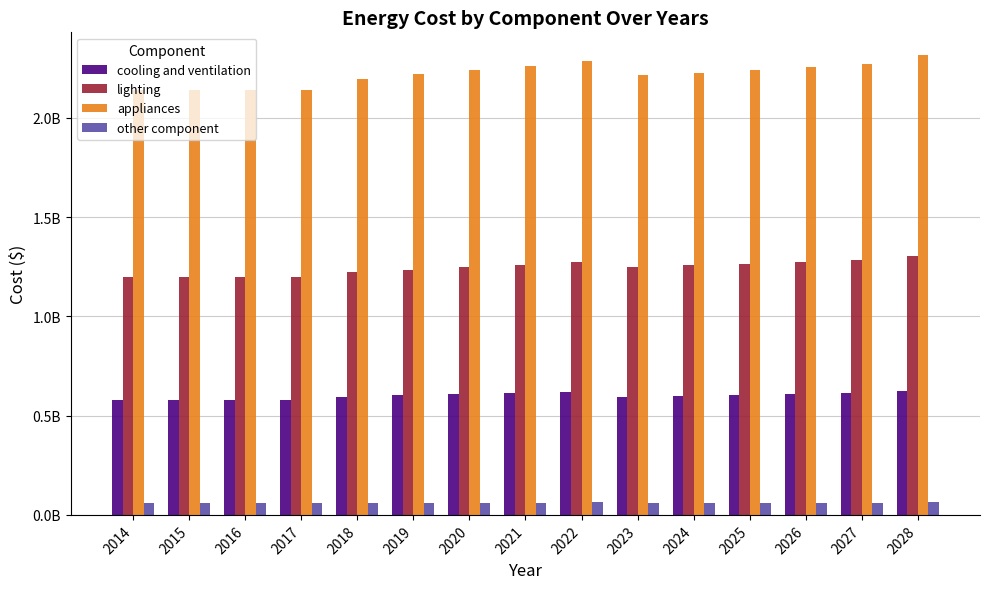

Rank the series by their average value, from highest to lowest.

appliances, lighting, cooling and ventilation, other component